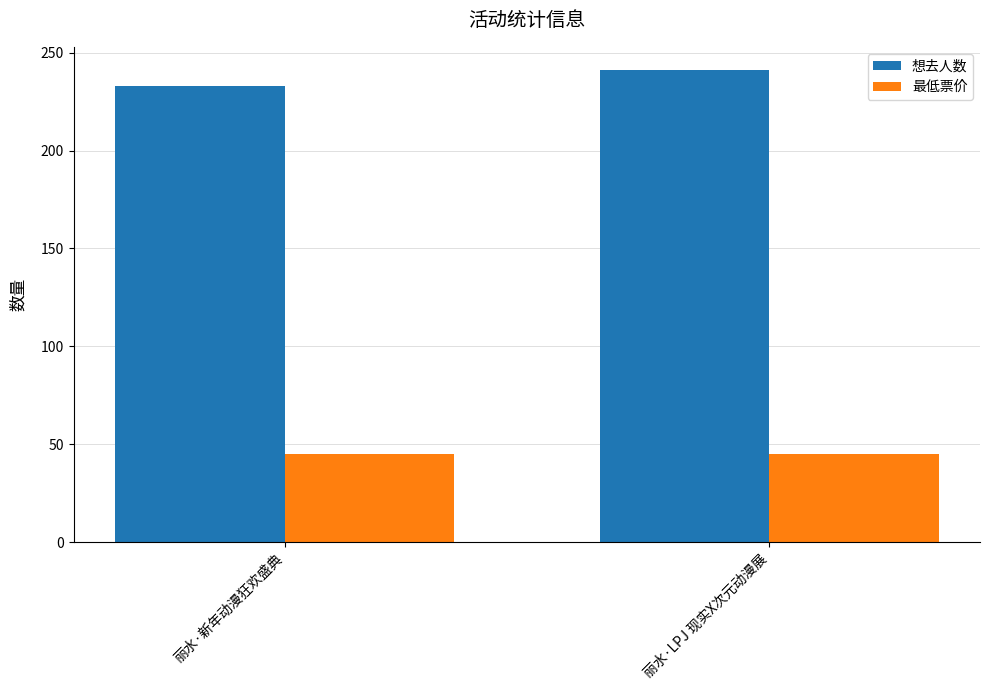

Which series has the largest total across all categories?

想去人数